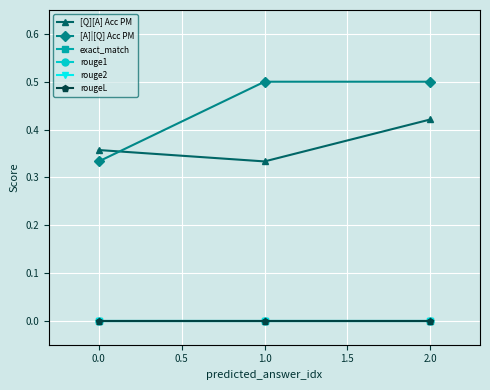

Rank the series by their maximum value, from highest to lowest.

[A]|[Q] Acc PM, [Q][A] Acc PM, exact_match, rouge1, rouge2, rougeL